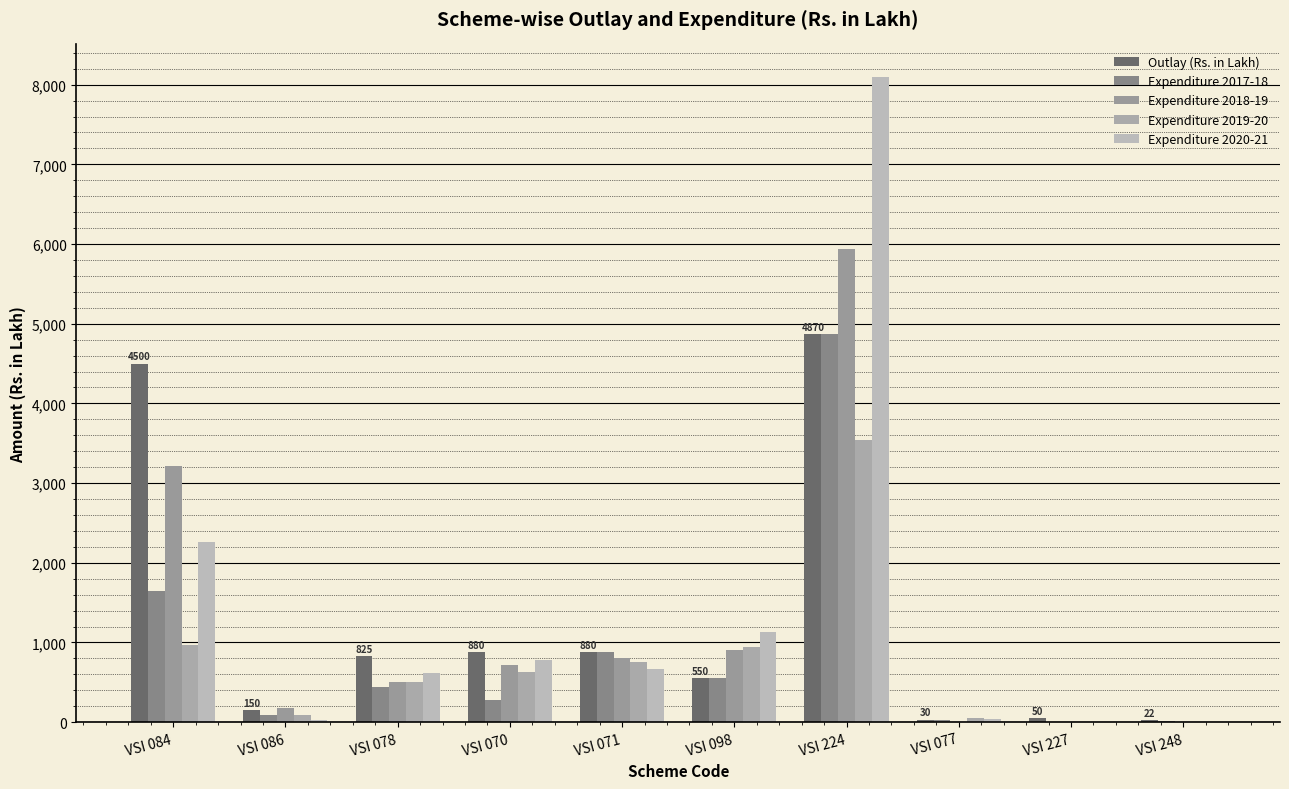

Read the Expenditure 2019-20 value at VSI 071.

749.8